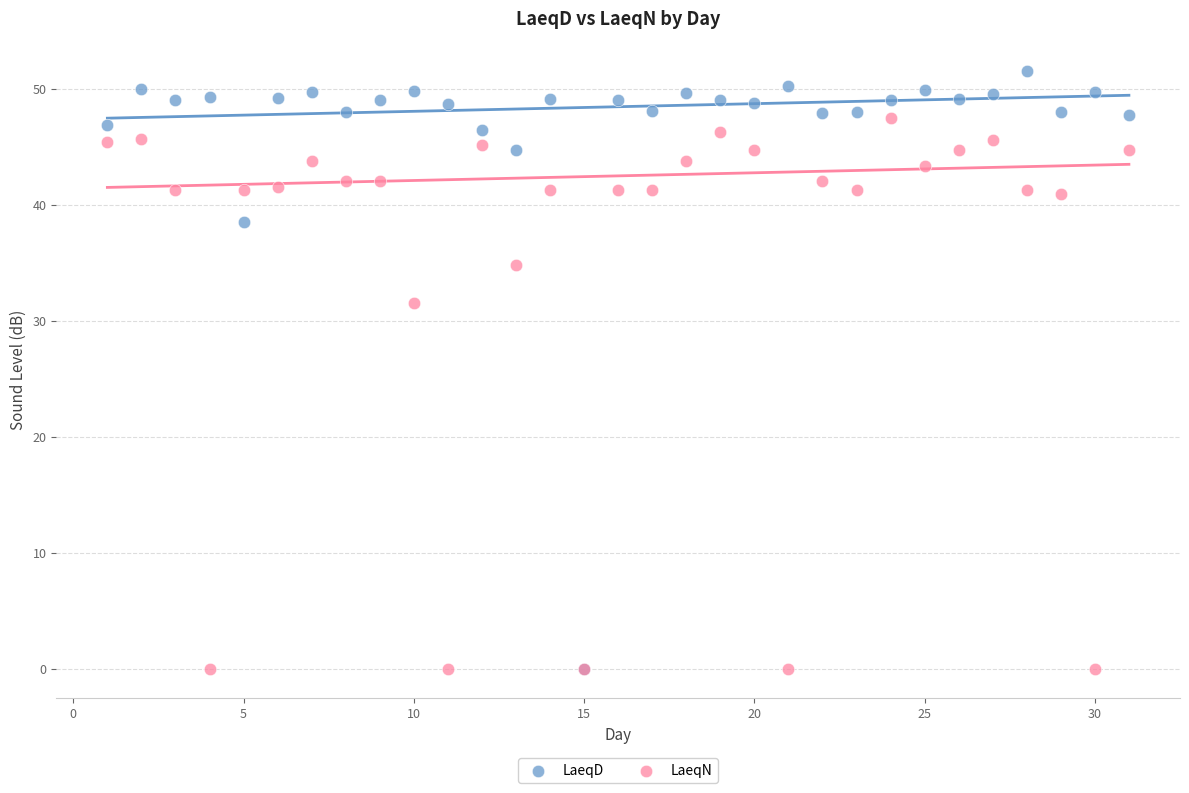

In the LaeqD series, what Y value is closest to 25?

38.5